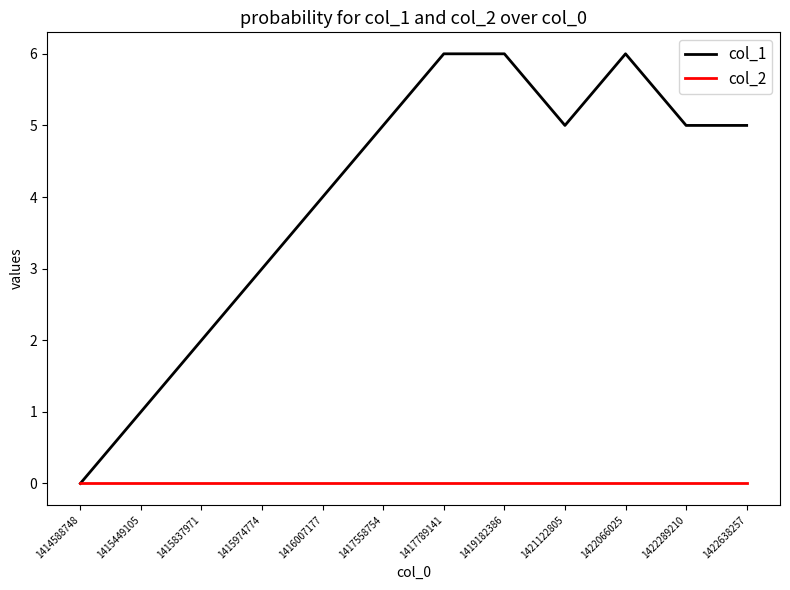

Is it true that col_1 equals 4 at 1415974774?

False